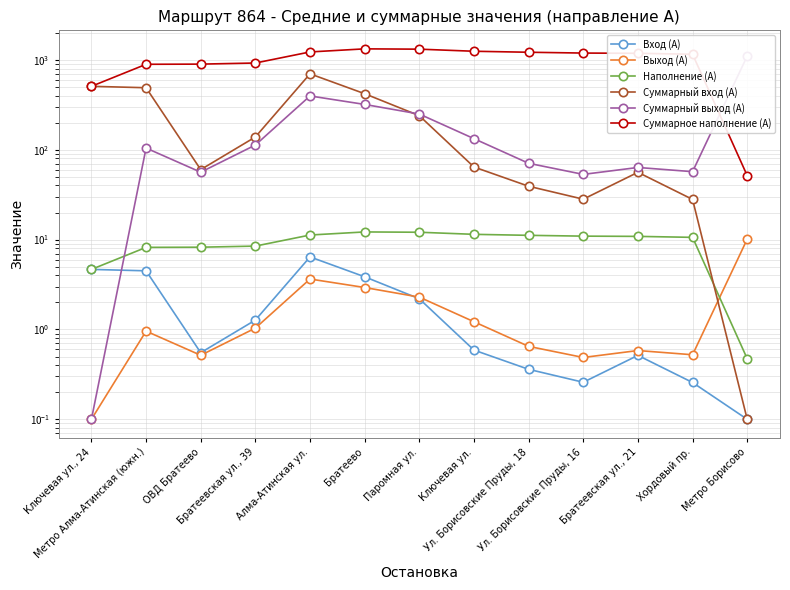

How many intersections are there between Наполнение (А) and Выход (А)?

1